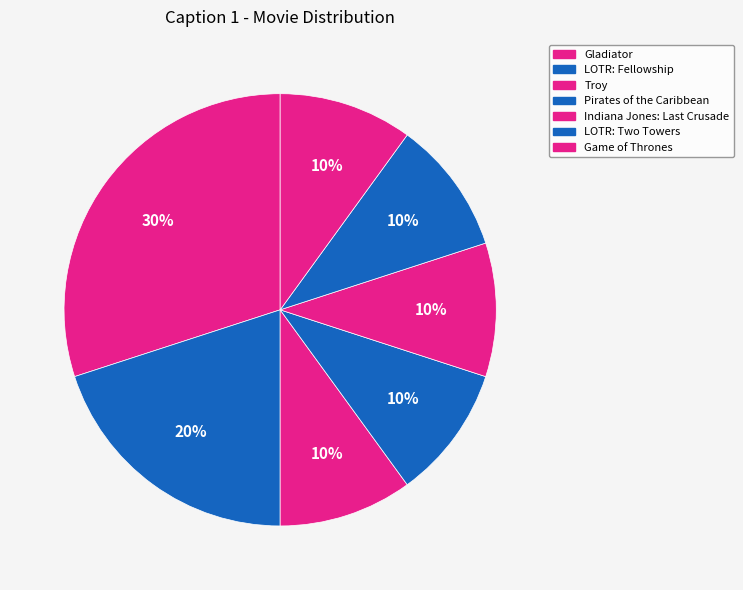

How many segments does this pie chart have?

7